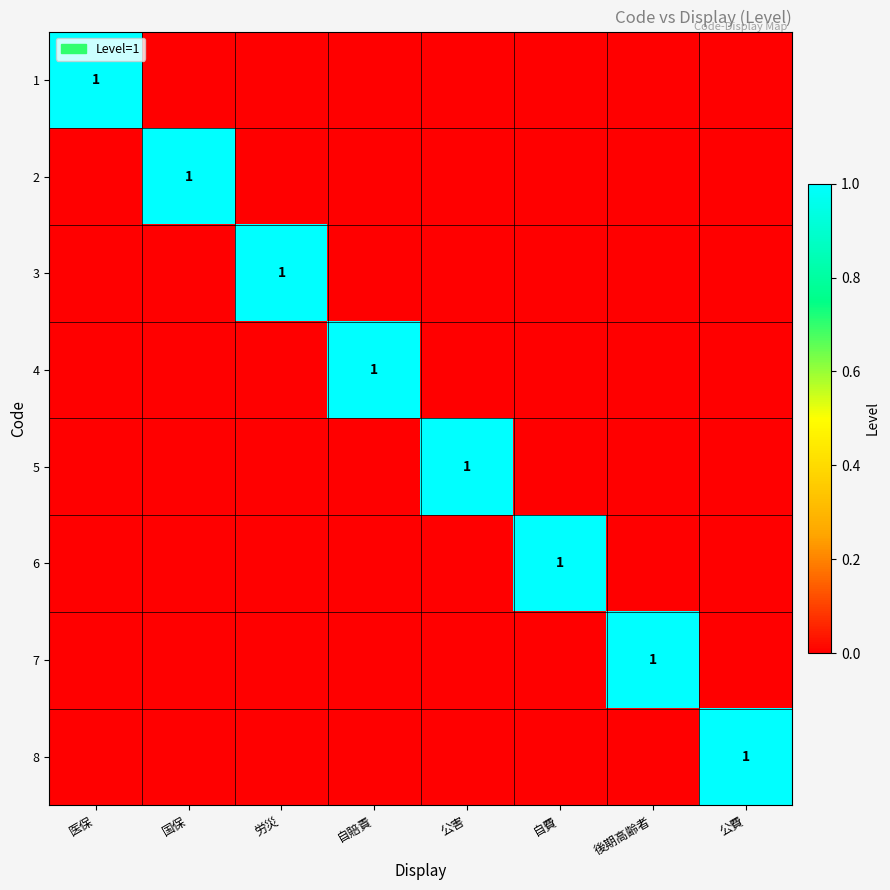

Between 国保 and 自賠責, which is larger?

国保